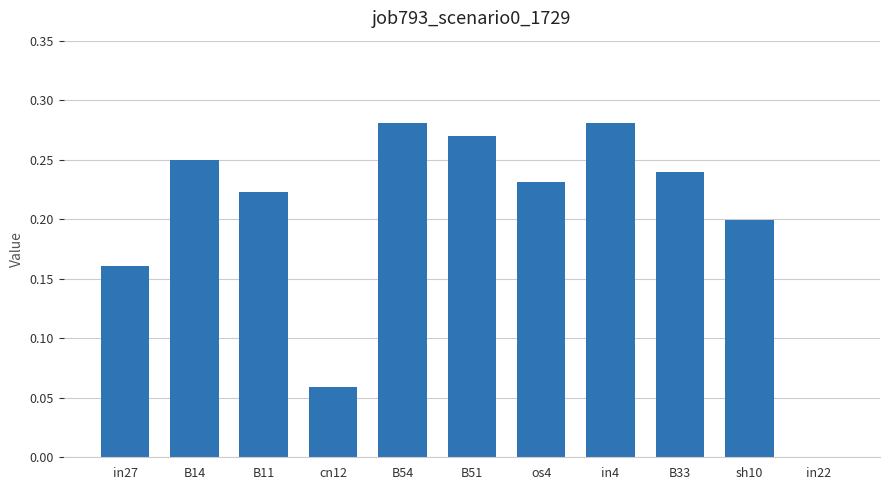

Where is the data nearest to the value 0?

in22